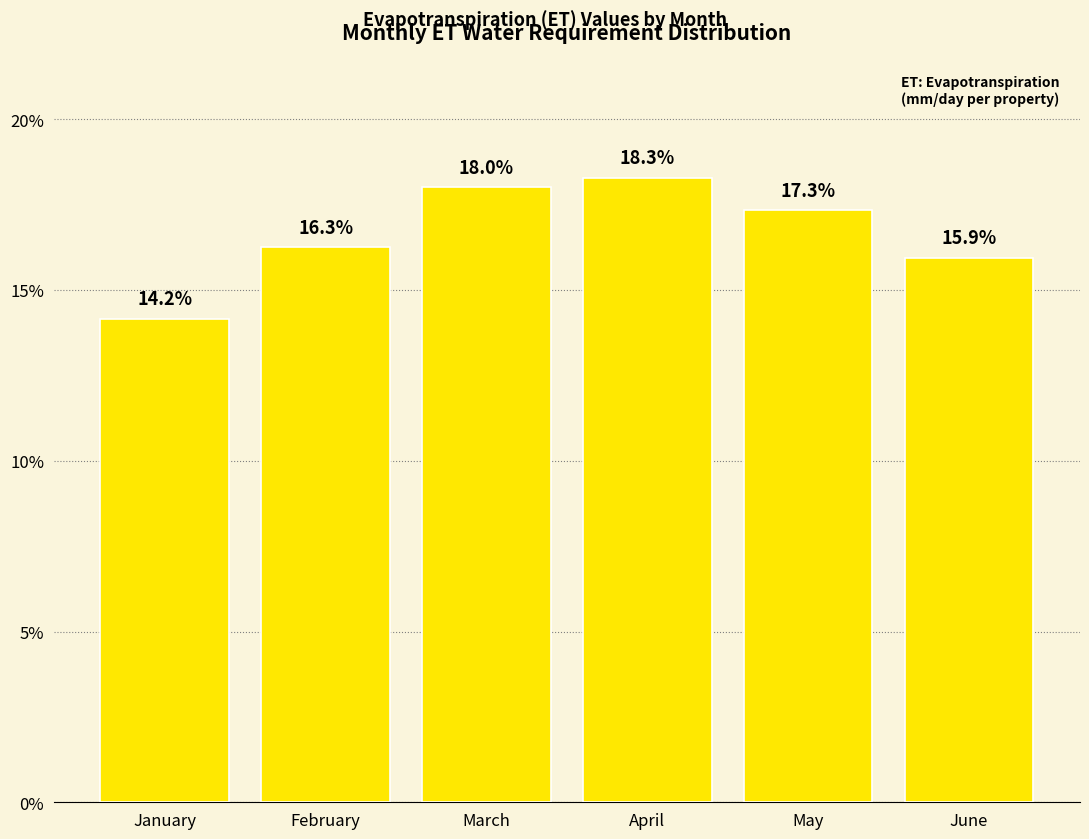

What is the sum of the values at January and February?

30.4